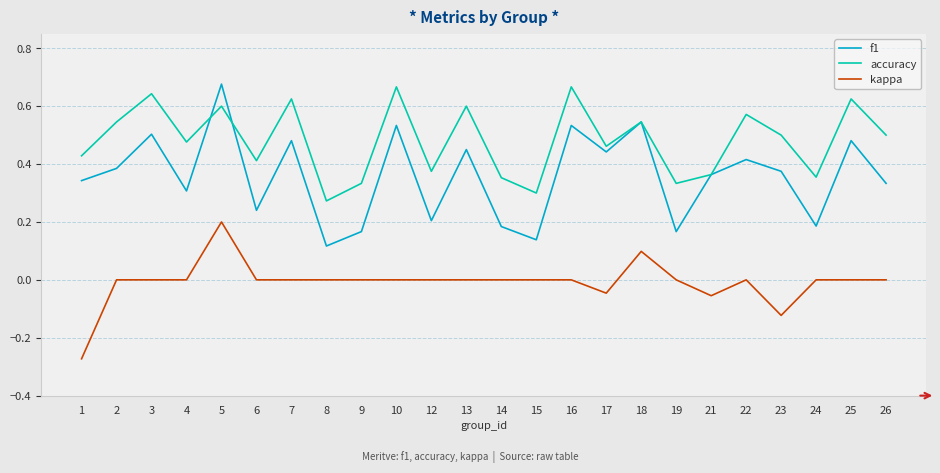

At which category is the sum across all series the highest?

5